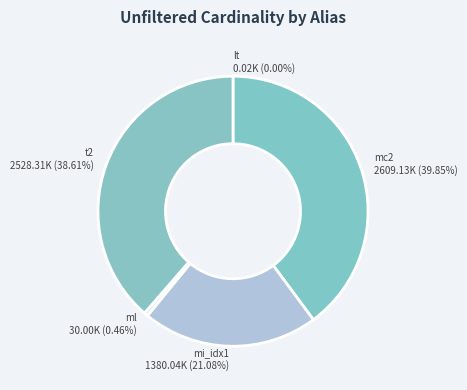

What is the largest slice in the pie chart?

mc2